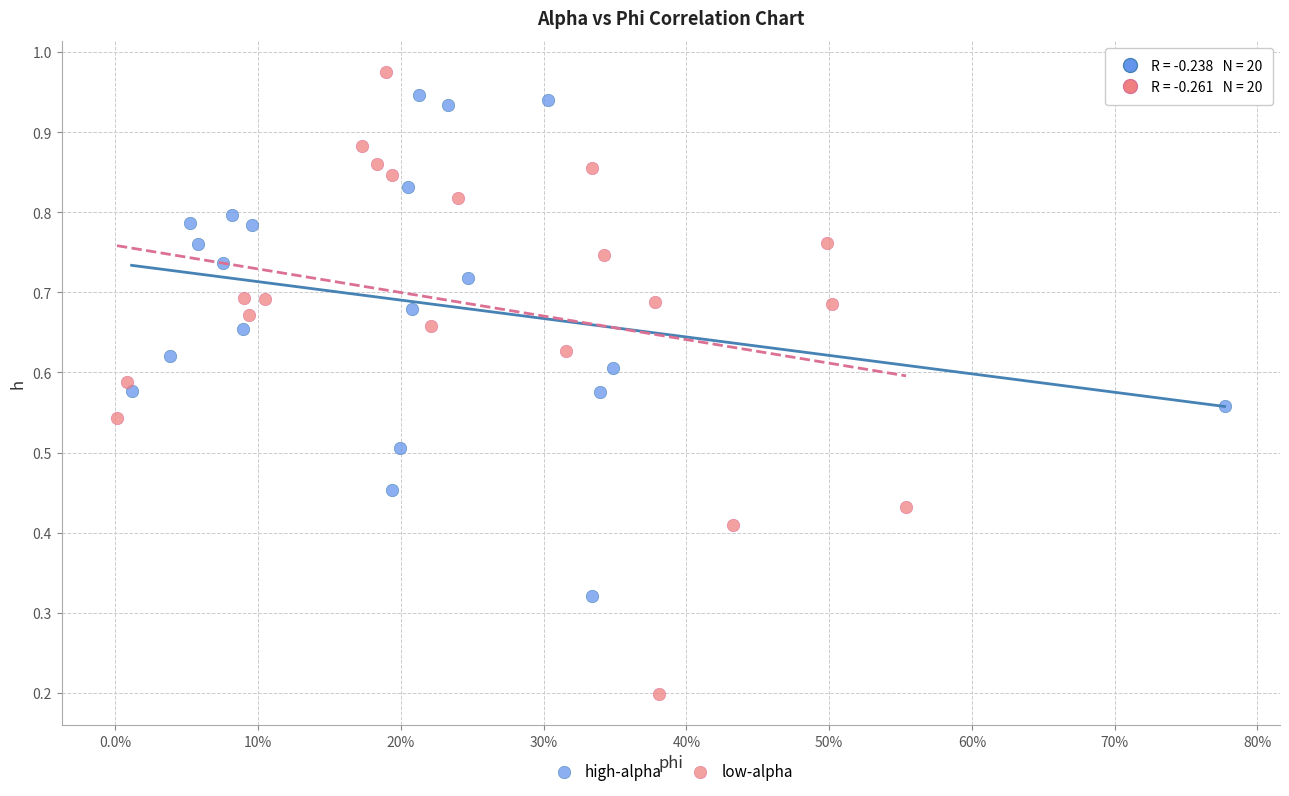

Which series reaches the minimum Y coordinate?

low-alpha